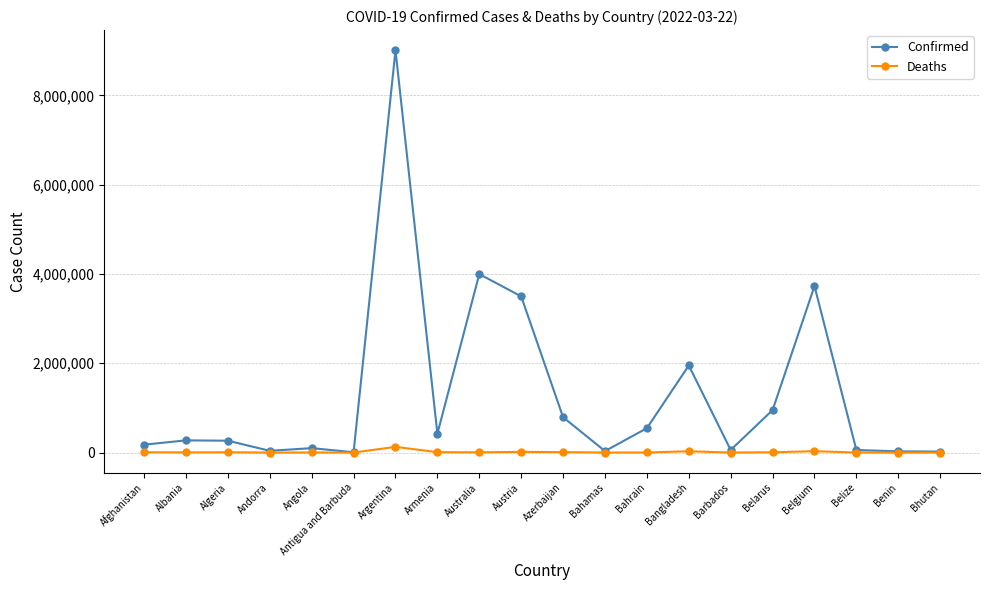

Does the chart display data point markers on the line(s)?

Yes